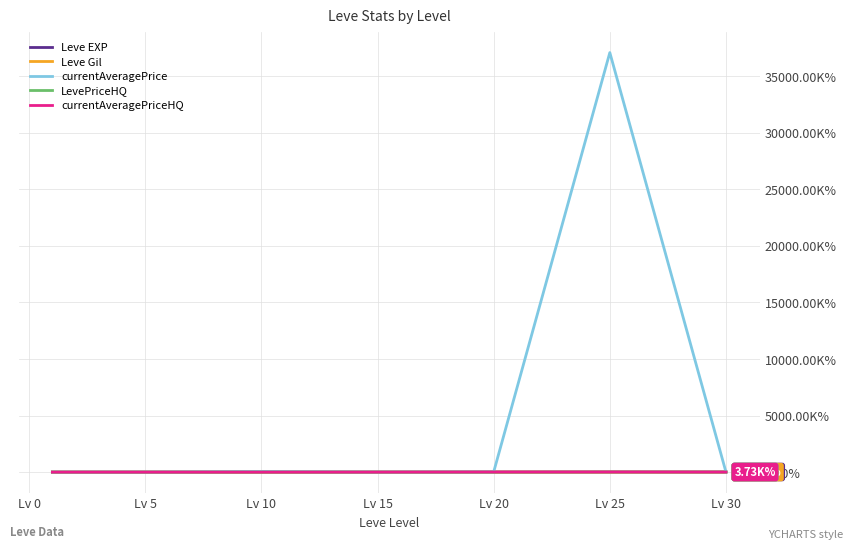

What is the label of the 5th point from the right?

Lv 10